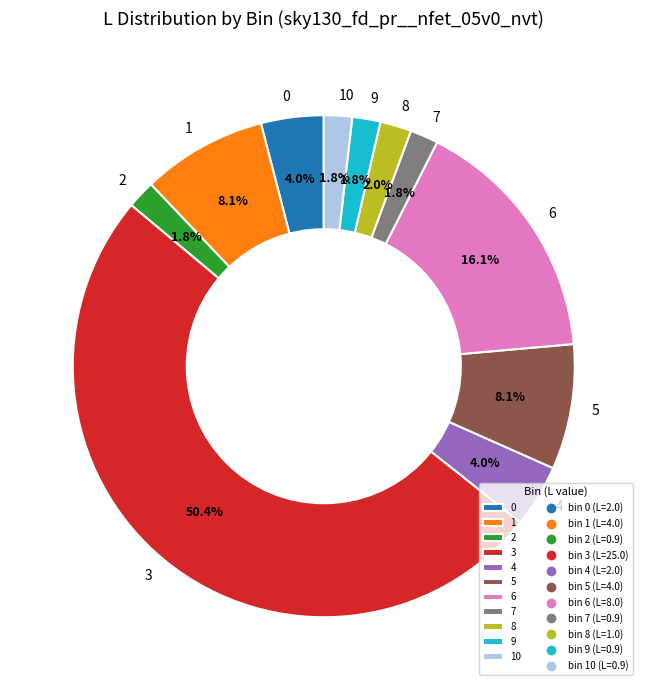

What is the ratio of the value at 9 to the value at 8?

0.9